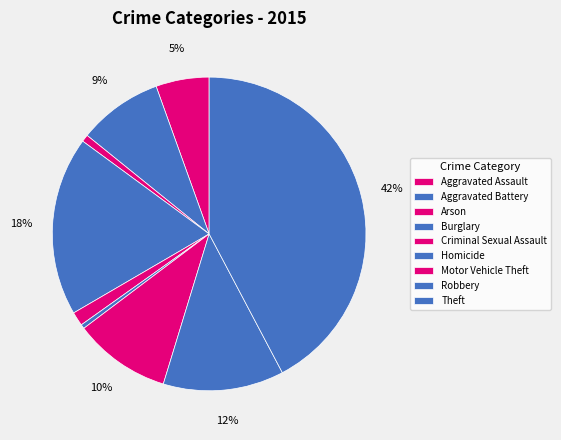

Which category has the smallest portion of the pie?

Homicide